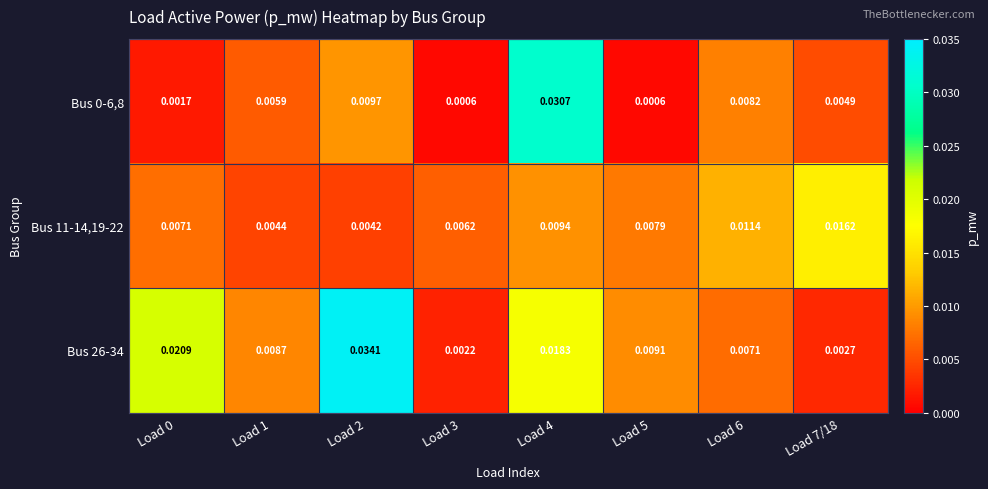

Is the value of Bus 11-14,19-22 at Load 4 greater than the value of Bus 0-6,8 at Load 3?

Yes